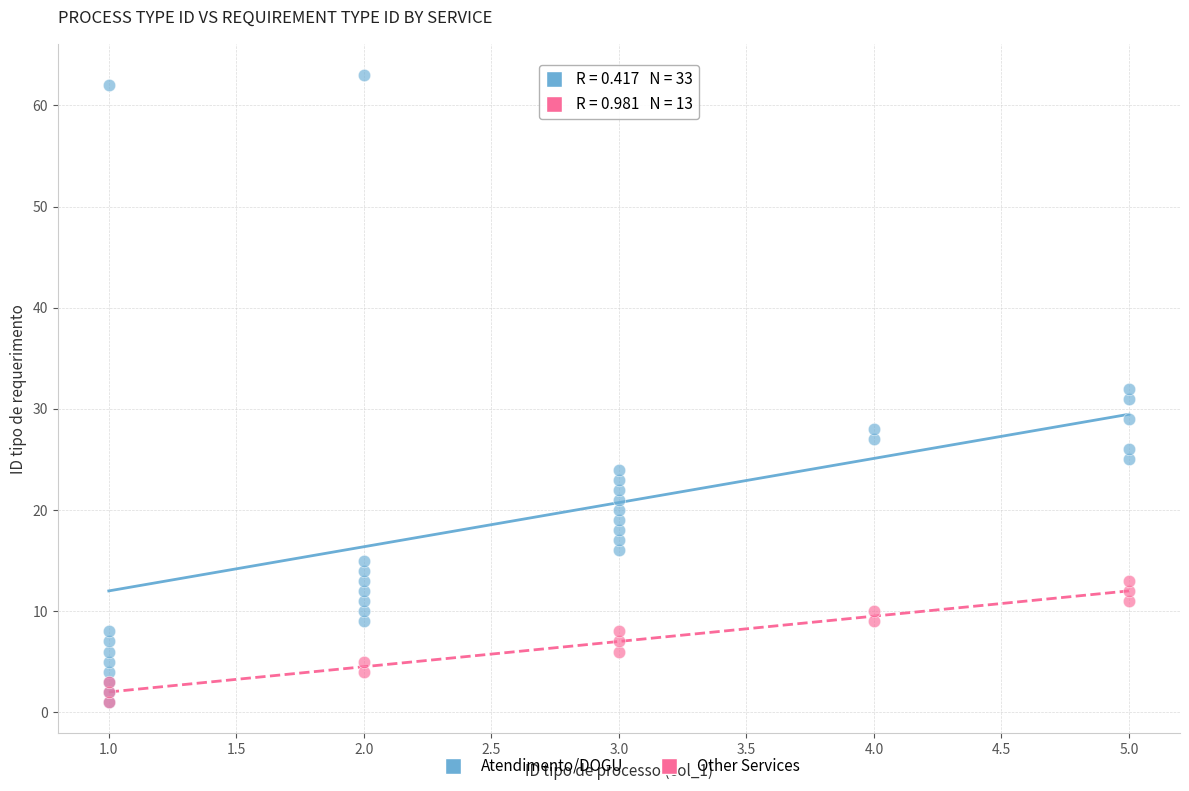

Which series has the largest Y range (max minus min)?

Atendimento/DOGU